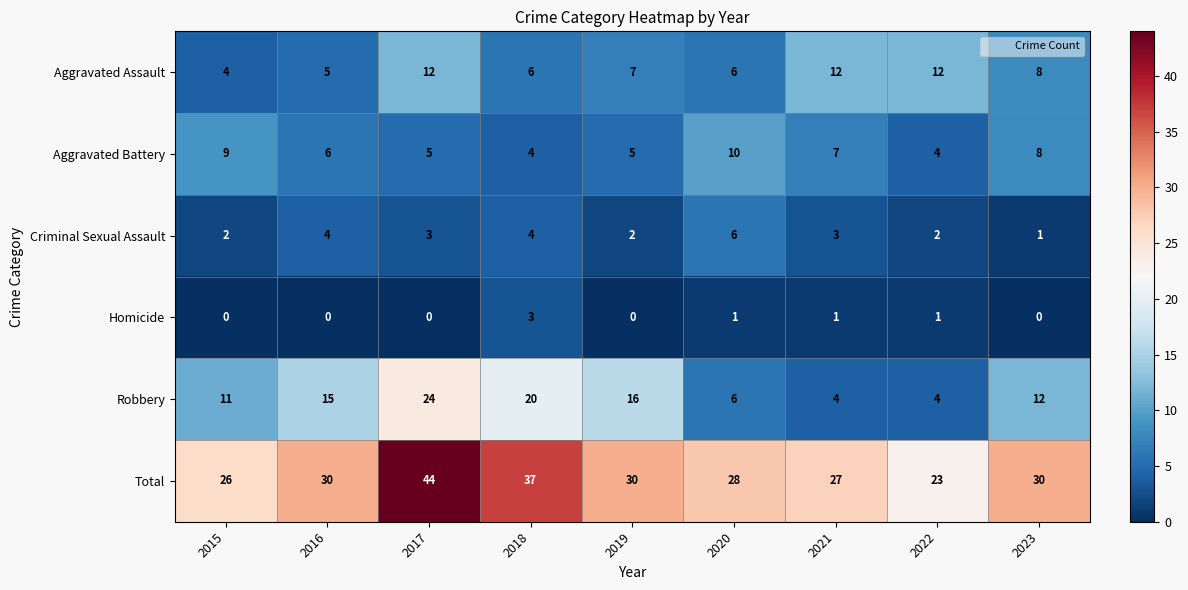

Which category has the highest value in the Aggravated Battery series?

2020